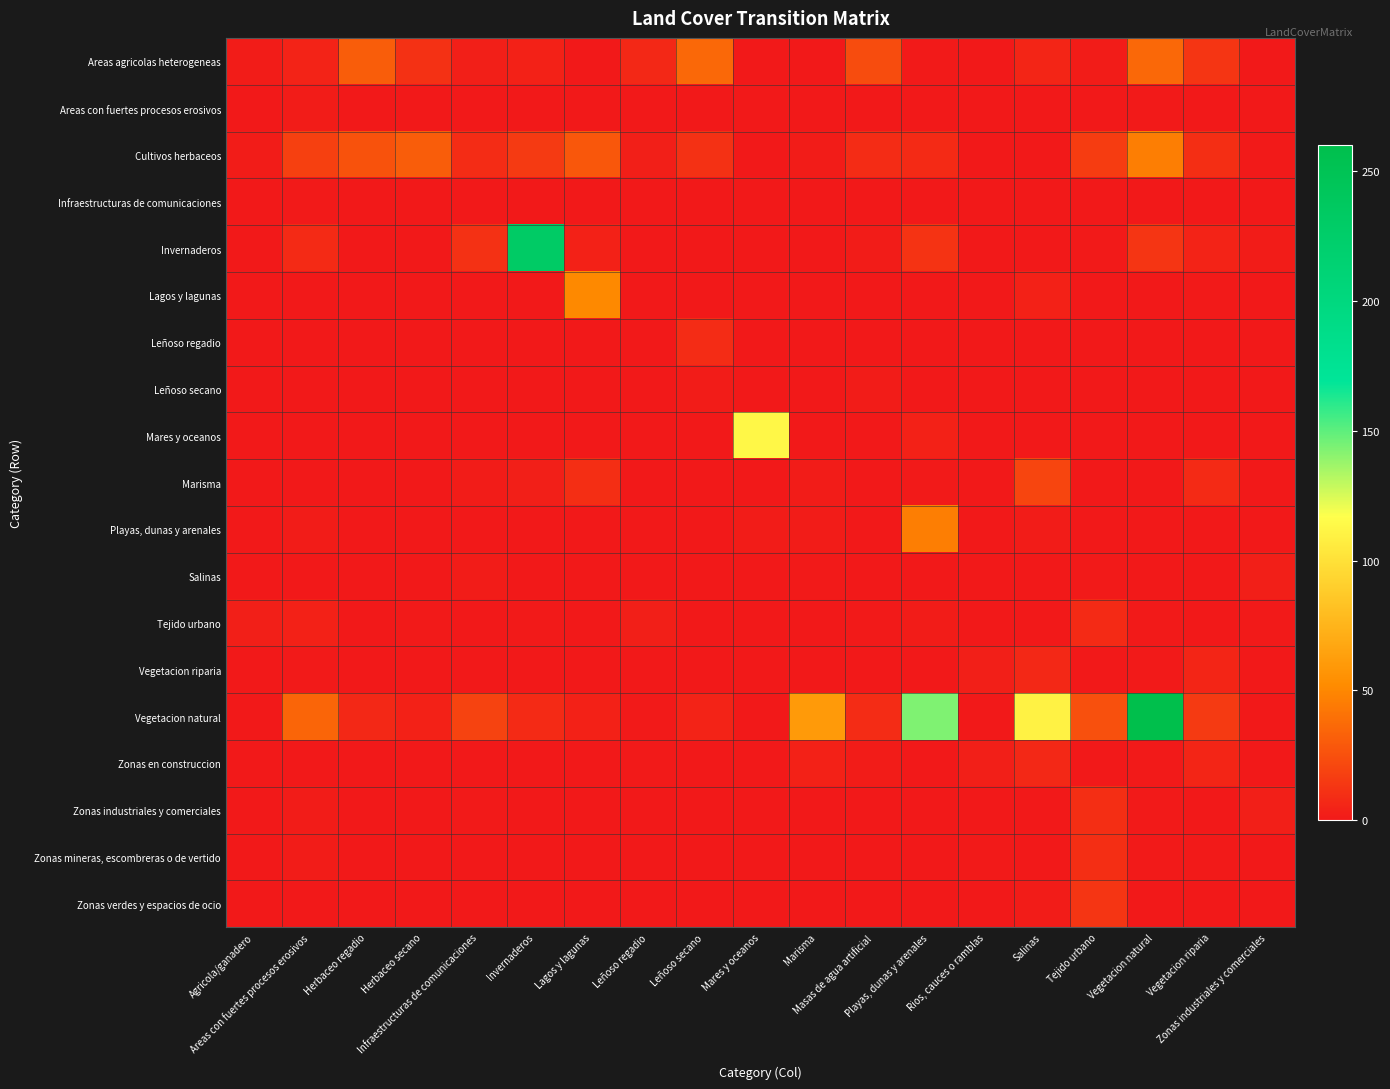

Reading left to right, list all the values displayed in this chart.

Areas agricolas heterogeneas: Agricola/ganadero=2	Areas con fuertes procesos erosivos=5	Herbaceo regadio=31	Herbaceo secano=11	Infraestructuras de comunicaciones=3	Invernaderos=4	Lagos y lagunas=0	Leñoso regadio=7	Leñoso secano=36	Mares y oceanos=0	Marisma=0	Masas de agua artificial=23	Playas, dunas y arenales=1	Rios, cauces o ramblas=0	Salinas=6	Tejido urbano=2	Vegetacion natural=36	Vegetacion riparia=13	Zonas industriales y comerciales=0
Areas con fuertes procesos erosivos: Agricola/ganadero=0	Areas con fuertes procesos erosivos=2	Herbaceo regadio=0	Herbaceo secano=0	Infraestructuras de comunicaciones=0	Invernaderos=0	Lagos y lagunas=0	Leñoso regadio=0	Leñoso secano=0	Mares y oceanos=0	Marisma=0	Masas de agua artificial=0	Playas, dunas y arenales=0	Rios, cauces o ramblas=0	Salinas=0	Tejido urbano=0	Vegetacion natural=1	Vegetacion riparia=0	Zonas industriales y comerciales=0
Cultivos herbaceos: Agricola/ganadero=2	Areas con fuertes procesos erosivos=18	Herbaceo regadio=26	Herbaceo secano=31	Infraestructuras de comunicaciones=9	Invernaderos=15	Lagos y lagunas=28	Leñoso regadio=3	Leñoso secano=11	Mares y oceanos=0	Marisma=2	Masas de agua artificial=9	Playas, dunas y arenales=8	Rios, cauces o ramblas=0	Salinas=0	Tejido urbano=16	Vegetacion natural=46	Vegetacion riparia=10	Zonas industriales y comerciales=1
Infraestructuras de comunicaciones: Agricola/ganadero=0	Areas con fuertes procesos erosivos=1	Herbaceo regadio=0	Herbaceo secano=0	Infraestructuras de comunicaciones=0	Invernaderos=0	Lagos y lagunas=0	Leñoso regadio=0	Leñoso secano=0	Mares y oceanos=0	Marisma=0	Masas de agua artificial=0	Playas, dunas y arenales=0	Rios, cauces o ramblas=0	Salinas=0	Tejido urbano=0	Vegetacion natural=0	Vegetacion riparia=0	Zonas industriales y comerciales=0
Invernaderos: Agricola/ganadero=0	Areas con fuertes procesos erosivos=8	Herbaceo regadio=0	Herbaceo secano=0	Infraestructuras de comunicaciones=11	Invernaderos=230	Lagos y lagunas=4	Leñoso regadio=0	Leñoso secano=0	Mares y oceanos=0	Marisma=0	Masas de agua artificial=2	Playas, dunas y arenales=12	Rios, cauces o ramblas=0	Salinas=0	Tejido urbano=1	Vegetacion natural=13	Vegetacion riparia=5	Zonas industriales y comerciales=2
Lagos y lagunas: Agricola/ganadero=0	Areas con fuertes procesos erosivos=0	Herbaceo regadio=0	Herbaceo secano=0	Infraestructuras de comunicaciones=0	Invernaderos=0	Lagos y lagunas=51	Leñoso regadio=0	Leñoso secano=0	Mares y oceanos=0	Marisma=0	Masas de agua artificial=0	Playas, dunas y arenales=0	Rios, cauces o ramblas=0	Salinas=4	Tejido urbano=0	Vegetacion natural=0	Vegetacion riparia=1	Zonas industriales y comerciales=0
Leñoso regadio: Agricola/ganadero=0	Areas con fuertes procesos erosivos=0	Herbaceo regadio=0	Herbaceo secano=0	Infraestructuras de comunicaciones=0	Invernaderos=0	Lagos y lagunas=0	Leñoso regadio=0	Leñoso secano=9	Mares y oceanos=0	Marisma=0	Masas de agua artificial=0	Playas, dunas y arenales=0	Rios, cauces o ramblas=0	Salinas=0	Tejido urbano=0	Vegetacion natural=0	Vegetacion riparia=0	Zonas industriales y comerciales=0
Leñoso secano: Agricola/ganadero=0	Areas con fuertes procesos erosivos=0	Herbaceo regadio=0	Herbaceo secano=0	Infraestructuras de comunicaciones=0	Invernaderos=0	Lagos y lagunas=0	Leñoso regadio=0	Leñoso secano=2	Mares y oceanos=0	Marisma=0	Masas de agua artificial=2	Playas, dunas y arenales=0	Rios, cauces o ramblas=0	Salinas=0	Tejido urbano=0	Vegetacion natural=0	Vegetacion riparia=0	Zonas industriales y comerciales=0
Mares y oceanos: Agricola/ganadero=0	Areas con fuertes procesos erosivos=0	Herbaceo regadio=0	Herbaceo secano=0	Infraestructuras de comunicaciones=0	Invernaderos=0	Lagos y lagunas=0	Leñoso regadio=0	Leñoso secano=0	Mares y oceanos=113	Marisma=0	Masas de agua artificial=0	Playas, dunas y arenales=4	Rios, cauces o ramblas=0	Salinas=0	Tejido urbano=0	Vegetacion natural=0	Vegetacion riparia=0	Zonas industriales y comerciales=0
Marisma: Agricola/ganadero=0	Areas con fuertes procesos erosivos=0	Herbaceo regadio=0	Herbaceo secano=0	Infraestructuras de comunicaciones=2	Invernaderos=3	Lagos y lagunas=10	Leñoso regadio=0	Leñoso secano=0	Mares y oceanos=0	Marisma=2	Masas de agua artificial=0	Playas, dunas y arenales=1	Rios, cauces o ramblas=0	Salinas=20	Tejido urbano=0	Vegetacion natural=0	Vegetacion riparia=8	Zonas industriales y comerciales=0
Playas, dunas y arenales: Agricola/ganadero=0	Areas con fuertes procesos erosivos=2	Herbaceo regadio=0	Herbaceo secano=0	Infraestructuras de comunicaciones=0	Invernaderos=0	Lagos y lagunas=0	Leñoso regadio=0	Leñoso secano=0	Mares y oceanos=2	Marisma=2	Masas de agua artificial=0	Playas, dunas y arenales=46	Rios, cauces o ramblas=0	Salinas=2	Tejido urbano=0	Vegetacion natural=0	Vegetacion riparia=0	Zonas industriales y comerciales=0
Salinas: Agricola/ganadero=0	Areas con fuertes procesos erosivos=0	Herbaceo regadio=0	Herbaceo secano=0	Infraestructuras de comunicaciones=2	Invernaderos=0	Lagos y lagunas=0	Leñoso regadio=0	Leñoso secano=0	Mares y oceanos=0	Marisma=1	Masas de agua artificial=0	Playas, dunas y arenales=0	Rios, cauces o ramblas=0	Salinas=0	Tejido urbano=1	Vegetacion natural=0	Vegetacion riparia=0	Zonas industriales y comerciales=3
Tejido urbano: Agricola/ganadero=3	Areas con fuertes procesos erosivos=4	Herbaceo regadio=0	Herbaceo secano=1	Infraestructuras de comunicaciones=0	Invernaderos=1	Lagos y lagunas=0	Leñoso regadio=3	Leñoso secano=0	Mares y oceanos=0	Marisma=0	Masas de agua artificial=1	Playas, dunas y arenales=2	Rios, cauces o ramblas=0	Salinas=0	Tejido urbano=8	Vegetacion natural=1	Vegetacion riparia=0	Zonas industriales y comerciales=1
Vegetacion riparia: Agricola/ganadero=0	Areas con fuertes procesos erosivos=1	Herbaceo regadio=0	Herbaceo secano=0	Infraestructuras de comunicaciones=0	Invernaderos=0	Lagos y lagunas=0	Leñoso regadio=0	Leñoso secano=0	Mares y oceanos=0	Marisma=0	Masas de agua artificial=0	Playas, dunas y arenales=0	Rios, cauces o ramblas=3	Salinas=7	Tejido urbano=0	Vegetacion natural=1	Vegetacion riparia=6	Zonas industriales y comerciales=0
Vegetacion natural: Agricola/ganadero=0	Areas con fuertes procesos erosivos=35	Herbaceo regadio=7	Herbaceo secano=4	Infraestructuras de comunicaciones=19	Invernaderos=8	Lagos y lagunas=4	Leñoso regadio=1	Leñoso secano=5	Mares y oceanos=0	Marisma=60	Masas de agua artificial=9	Playas, dunas y arenales=143	Rios, cauces o ramblas=0	Salinas=110	Tejido urbano=25	Vegetacion natural=260	Vegetacion riparia=15	Zonas industriales y comerciales=0
Zonas en construccion: Agricola/ganadero=0	Areas con fuertes procesos erosivos=0	Herbaceo regadio=0	Herbaceo secano=0	Infraestructuras de comunicaciones=0	Invernaderos=0	Lagos y lagunas=0	Leñoso regadio=1	Leñoso secano=0	Mares y oceanos=0	Marisma=4	Masas de agua artificial=2	Playas, dunas y arenales=0	Rios, cauces o ramblas=3	Salinas=7	Tejido urbano=0	Vegetacion natural=1	Vegetacion riparia=6	Zonas industriales y comerciales=0
Zonas industriales y comerciales: Agricola/ganadero=0	Areas con fuertes procesos erosivos=2	Herbaceo regadio=0	Herbaceo secano=0	Infraestructuras de comunicaciones=1	Invernaderos=0	Lagos y lagunas=0	Leñoso regadio=0	Leñoso secano=0	Mares y oceanos=0	Marisma=0	Masas de agua artificial=0	Playas, dunas y arenales=0	Rios, cauces o ramblas=0	Salinas=0	Tejido urbano=10	Vegetacion natural=1	Vegetacion riparia=0	Zonas industriales y comerciales=3
Zonas mineras, escombreras o de vertido: Agricola/ganadero=0	Areas con fuertes procesos erosivos=2	Herbaceo regadio=0	Herbaceo secano=0	Infraestructuras de comunicaciones=0	Invernaderos=0	Lagos y lagunas=0	Leñoso regadio=0	Leñoso secano=0	Mares y oceanos=0	Marisma=0	Masas de agua artificial=0	Playas, dunas y arenales=0	Rios, cauces o ramblas=1	Salinas=0	Tejido urbano=10	Vegetacion natural=1	Vegetacion riparia=1	Zonas industriales y comerciales=0
Zonas verdes y espacios de ocio: Agricola/ganadero=0	Areas con fuertes procesos erosivos=0	Herbaceo regadio=0	Herbaceo secano=0	Infraestructuras de comunicaciones=0	Invernaderos=0	Lagos y lagunas=0	Leñoso regadio=0	Leñoso secano=0	Mares y oceanos=0	Marisma=0	Masas de agua artificial=0	Playas, dunas y arenales=0	Rios, cauces o ramblas=0	Salinas=2	Tejido urbano=13	Vegetacion natural=0	Vegetacion riparia=0	Zonas industriales y comerciales=0